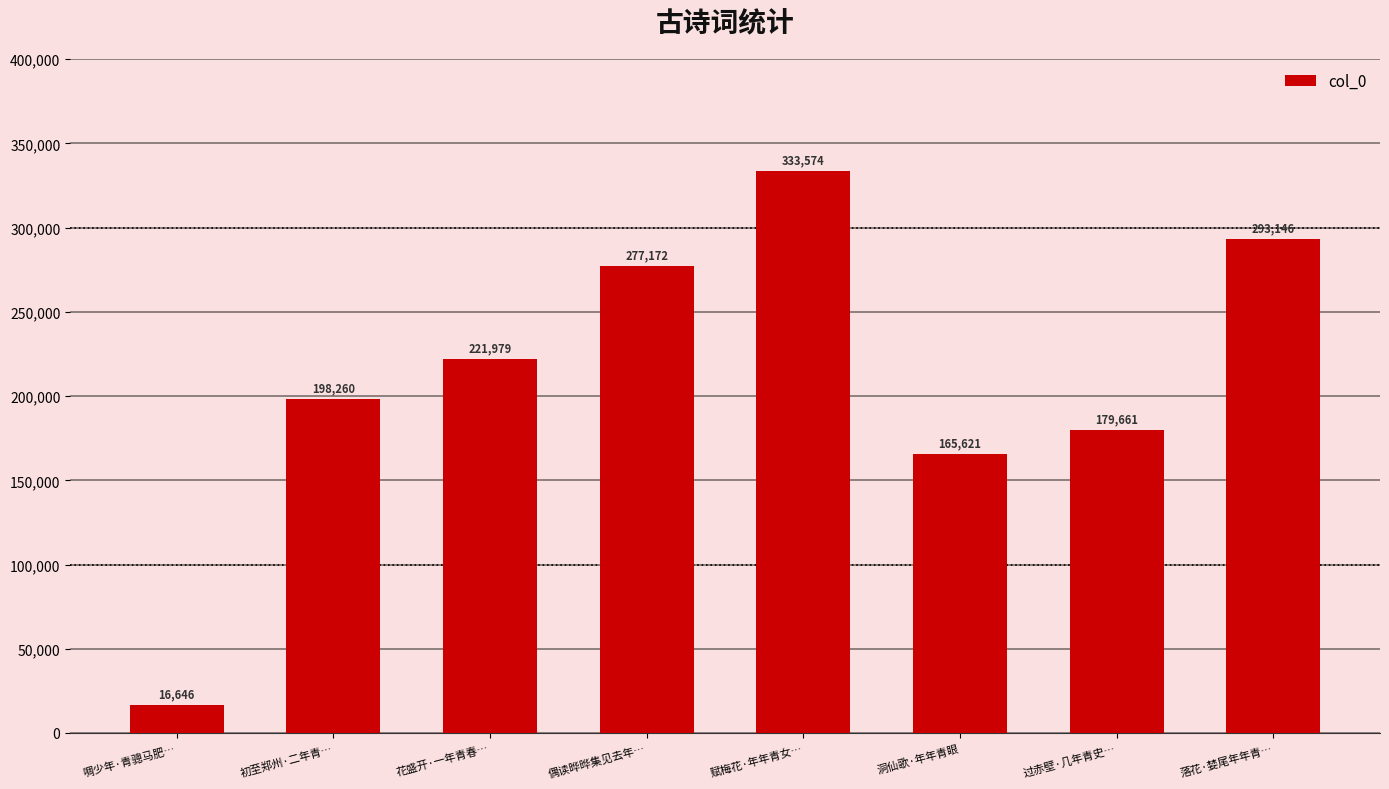

List the labels in order of value, largest first.

赋梅花·年年青女…, 落花·婪尾年年青…, 偶读晔晔集见去年…, 花盛开·一年青春…, 初至郑州·二年青…, 过赤壁·几年青史…, 洞仙歌·年年青眼, 啁少年·青骢马肥…